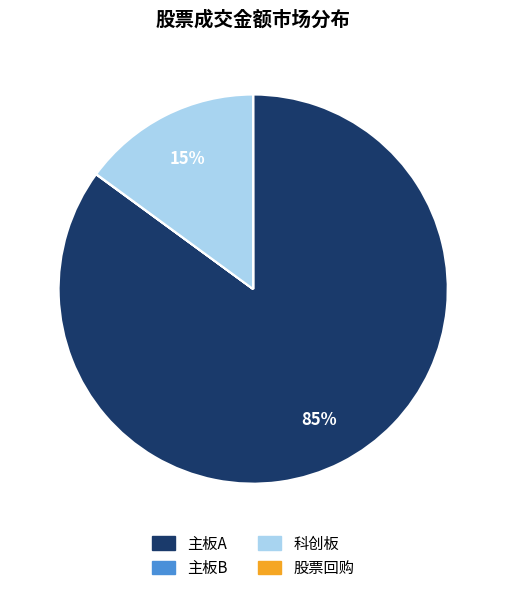

Does any single category account for the majority?

Yes